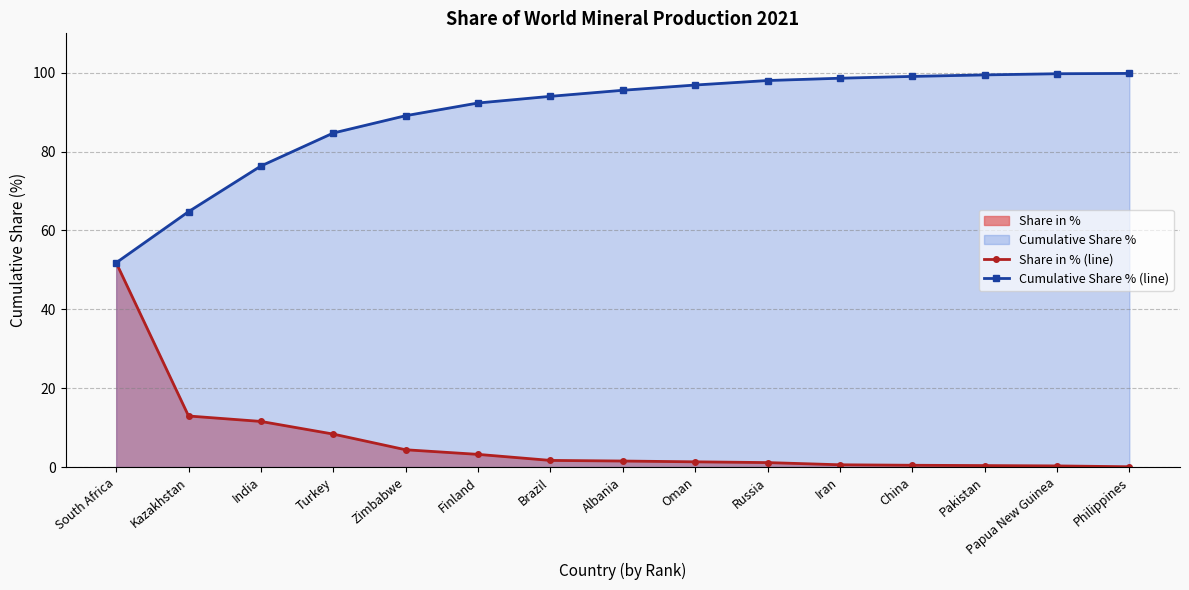

How many values in the Share in % (line) series exceed 1?

10